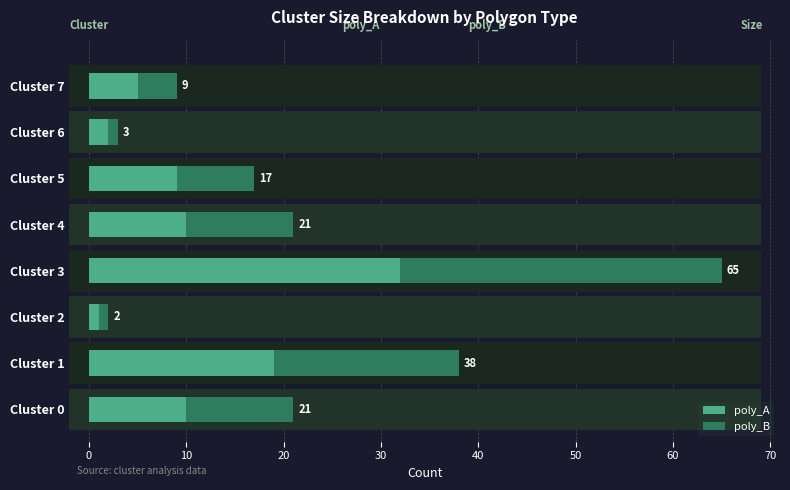

Which series has the widest spread of values?

poly_B